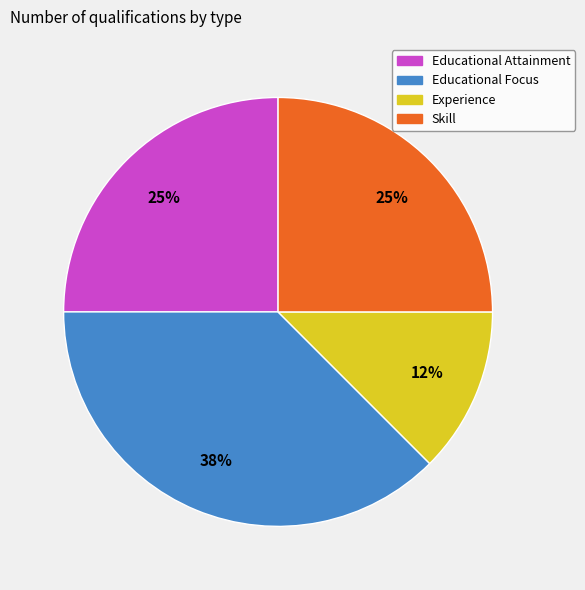

Between Educational Attainment and Educational Focus, which is larger?

Educational Focus